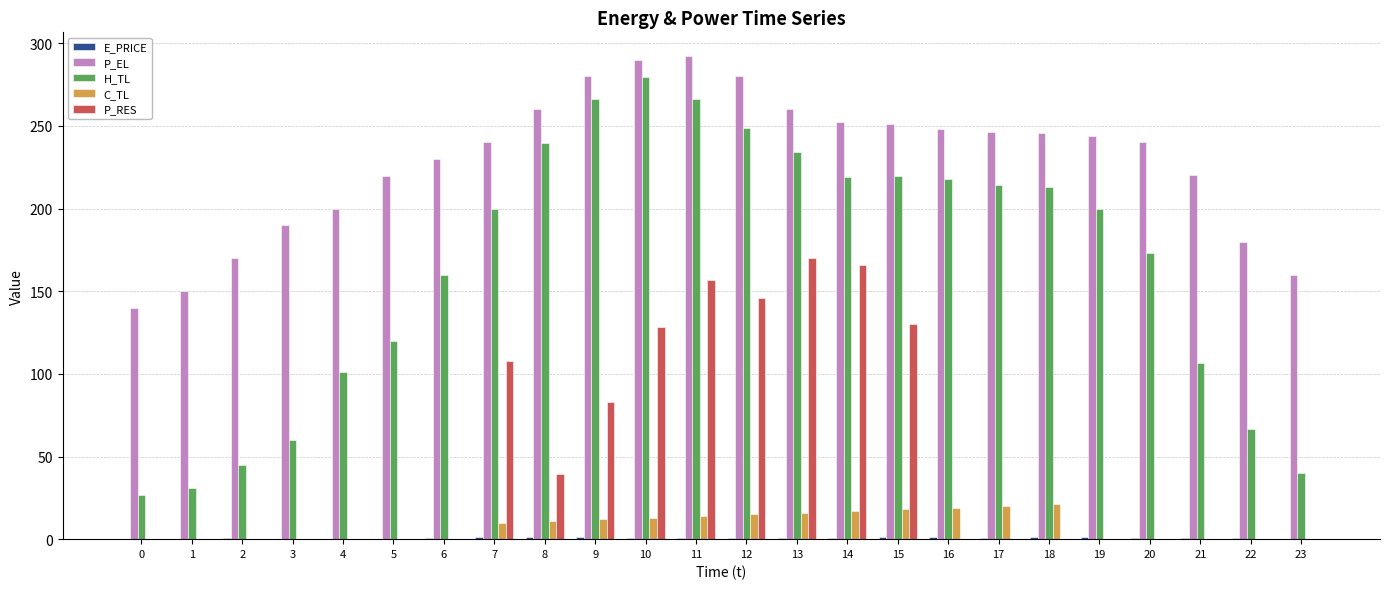

Where does the C_TL series first go above 9?

7